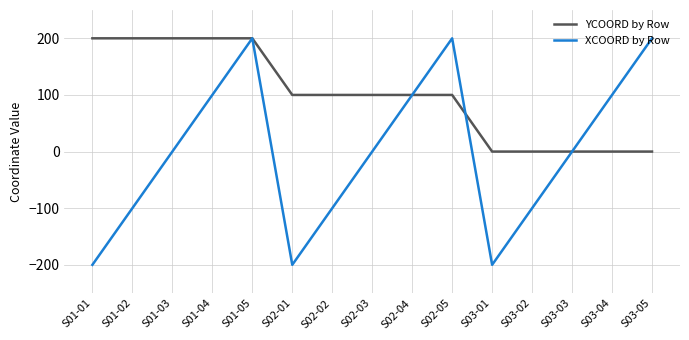

At S03-05, list the series in order from smallest to largest.

YCOORD by Row, XCOORD by Row